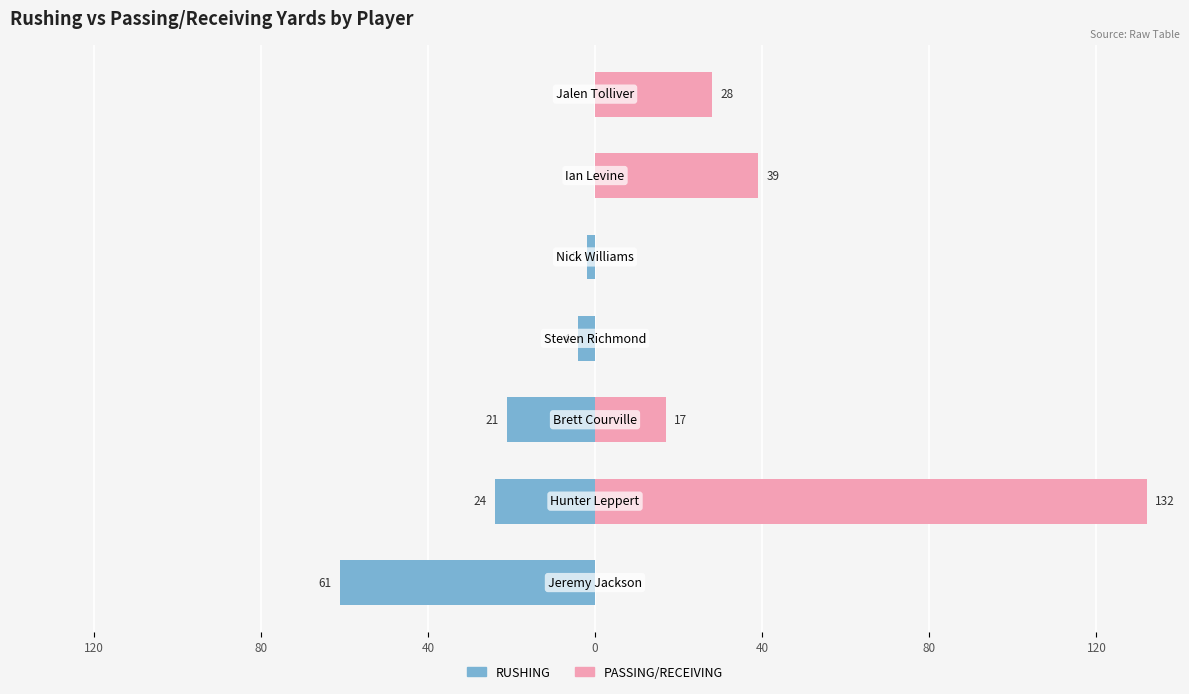

How many bars are there in total?

14